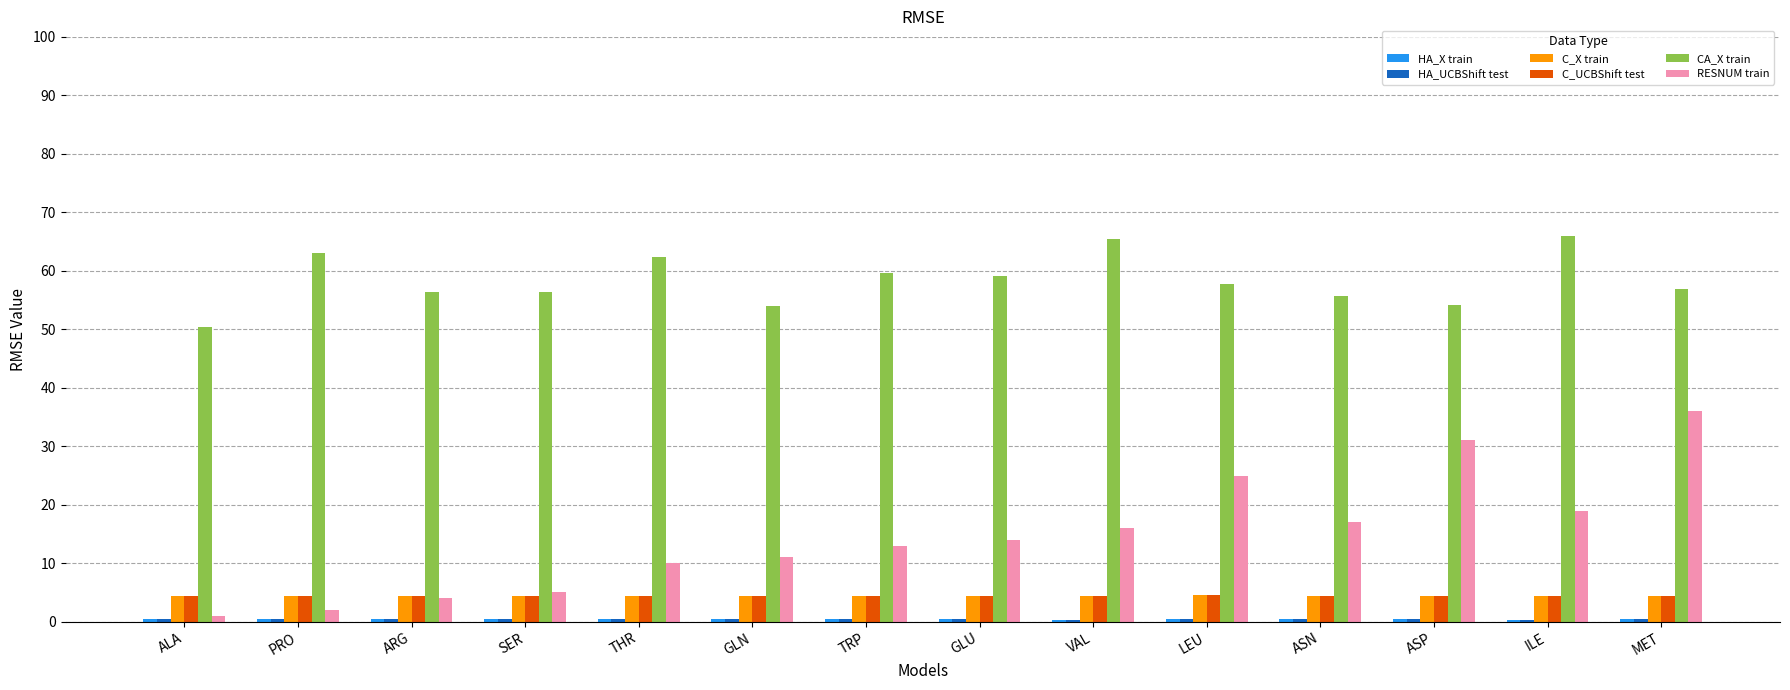

What is the greatest value displayed?

65.9